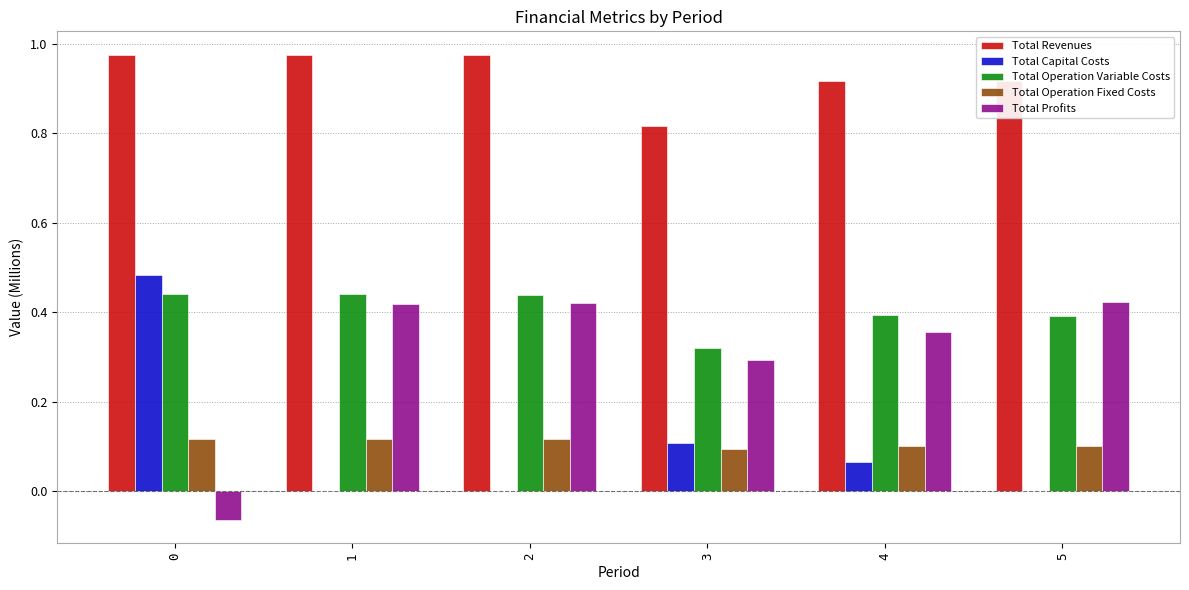

Is the value of Total Operation Variable Costs at 1 greater than the value of Total Profits at 3?

Yes